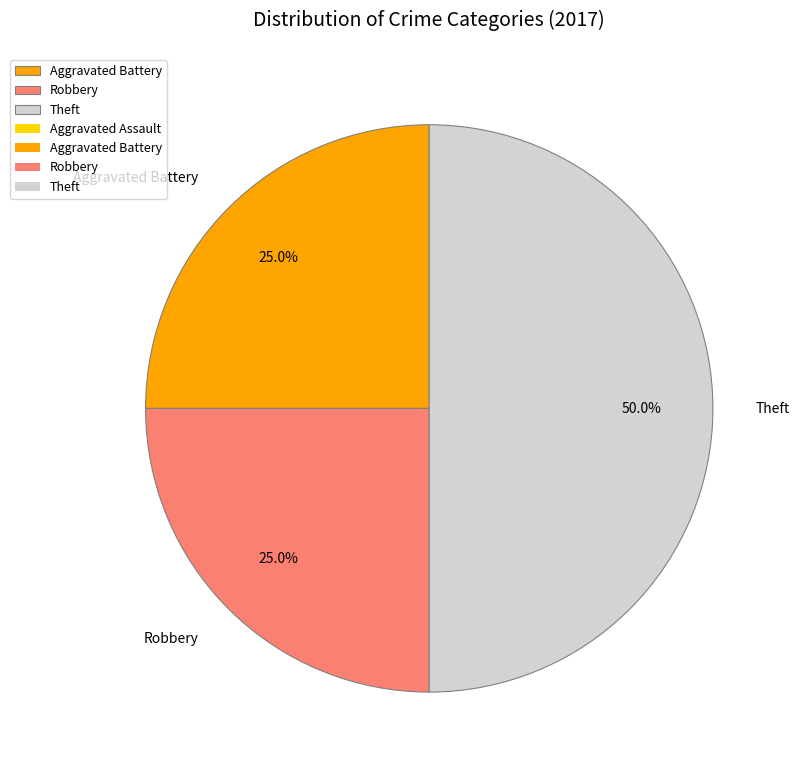

How many segments does this pie chart have?

3